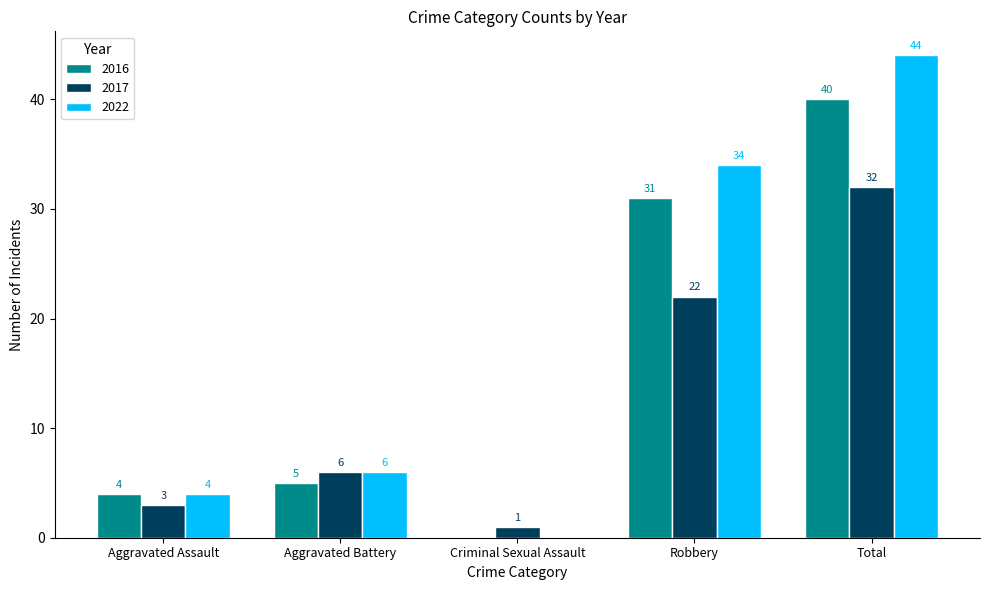

Reading left to right, transcribe all the data shown in this chart.

2016: Aggravated Assault=4	Aggravated Battery=5	Criminal Sexual Assault=0	Robbery=31	Total=40
2017: Aggravated Assault=3	Aggravated Battery=6	Criminal Sexual Assault=1	Robbery=22	Total=32
2022: Aggravated Assault=4	Aggravated Battery=6	Criminal Sexual Assault=0	Robbery=34	Total=44